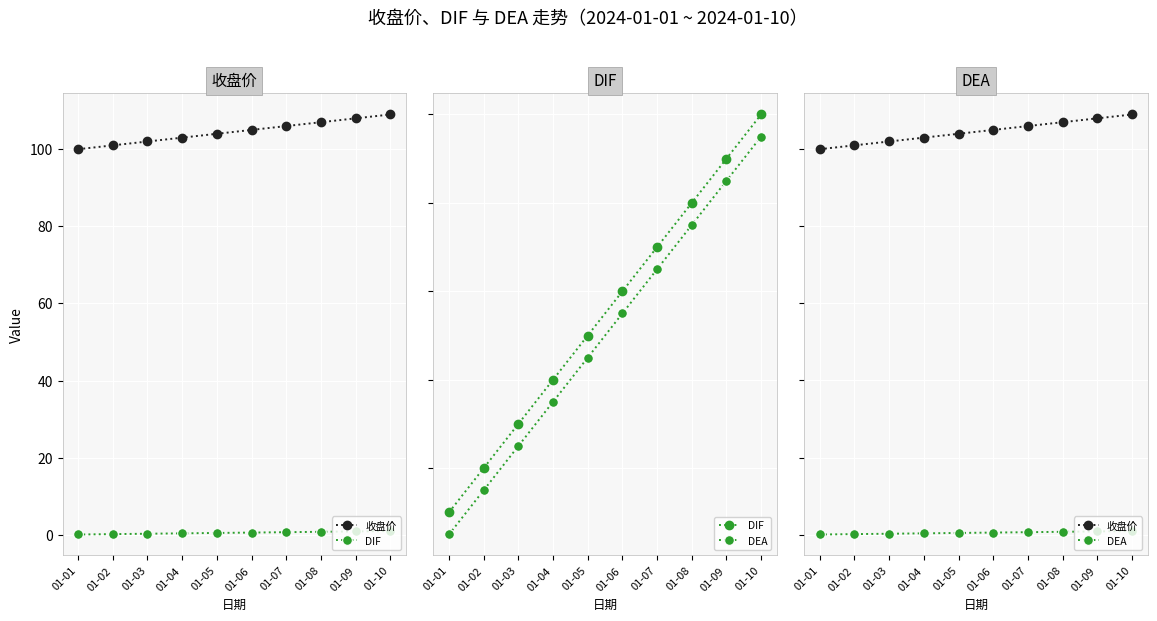

Which series has the widest spread of values?

收盘价